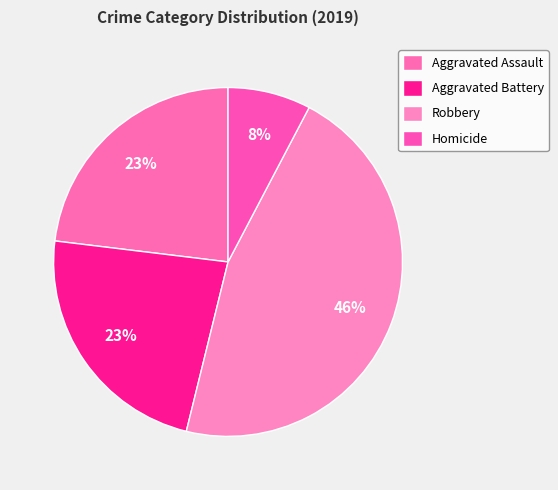

Do Aggravated Battery and Robbery together represent more than half of the pie?

Yes